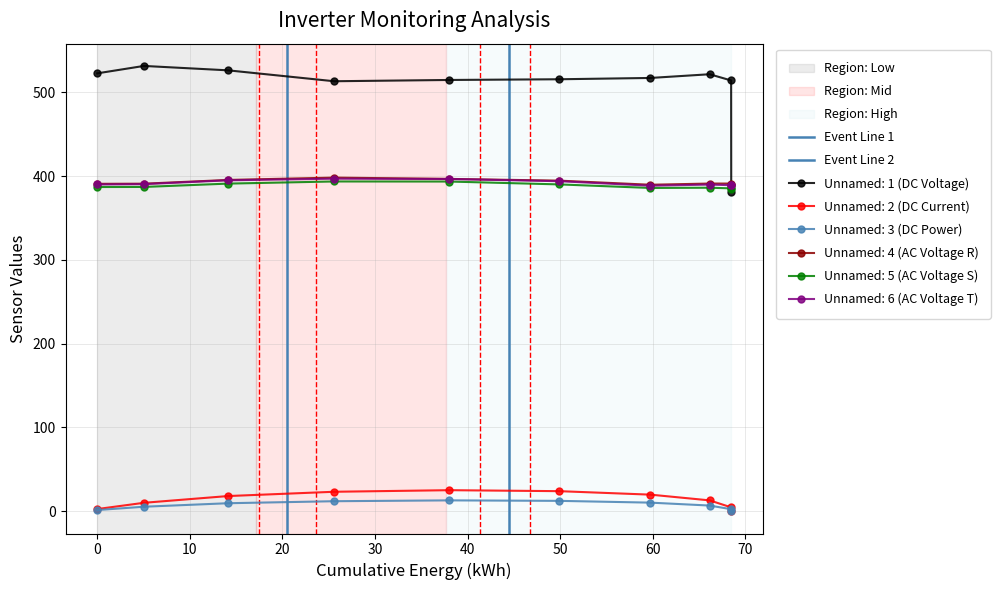

How many values in the Event Line 2 series are below 1?

1